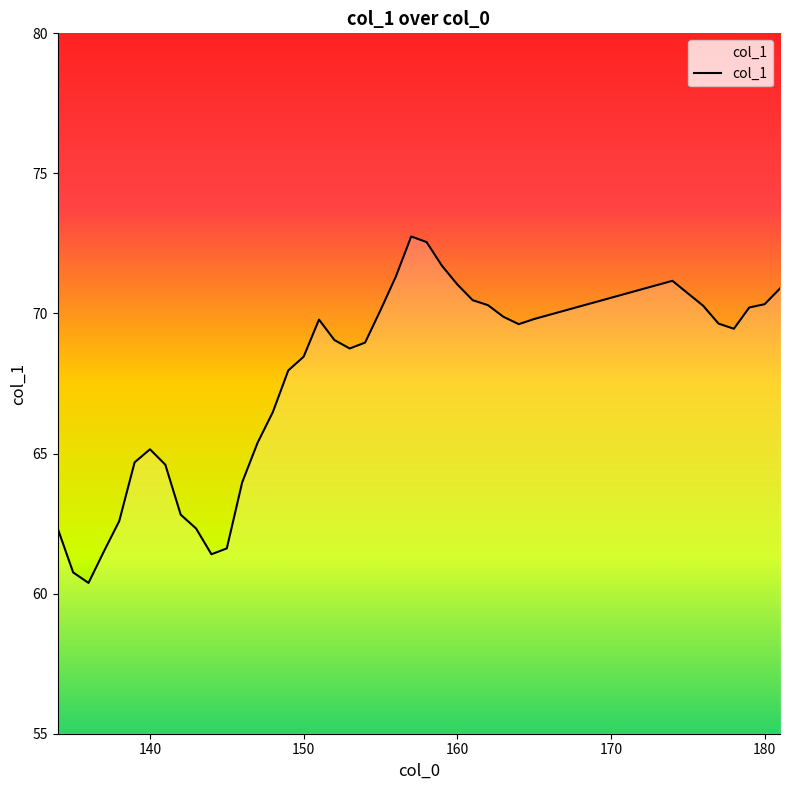

What is the sum of all values?

2630.5